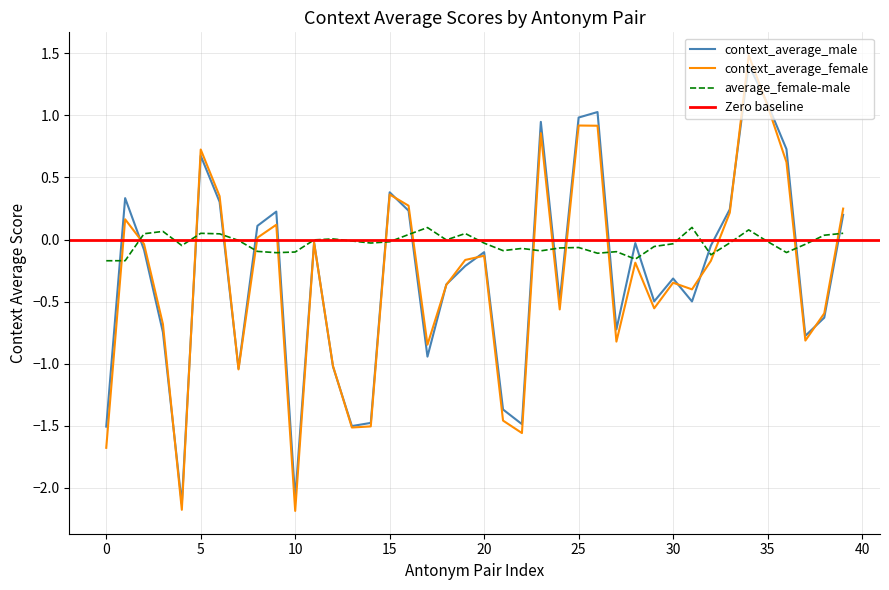

True or false: context_average_female has more than 0 interior local peaks.

True